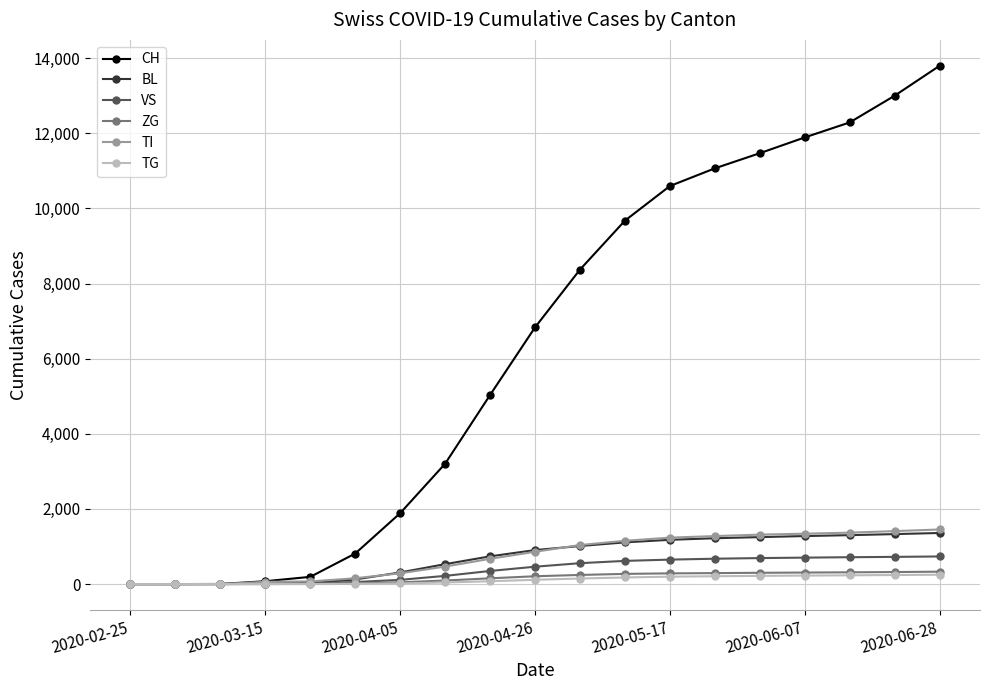

Which series has the largest total across all categories?

CH